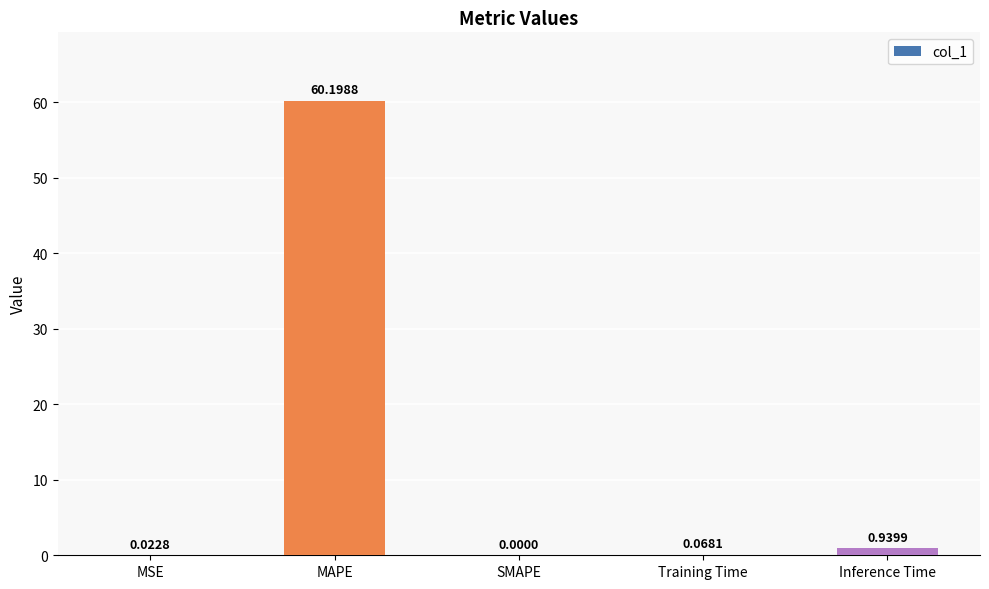

How many data points are above 0?

4